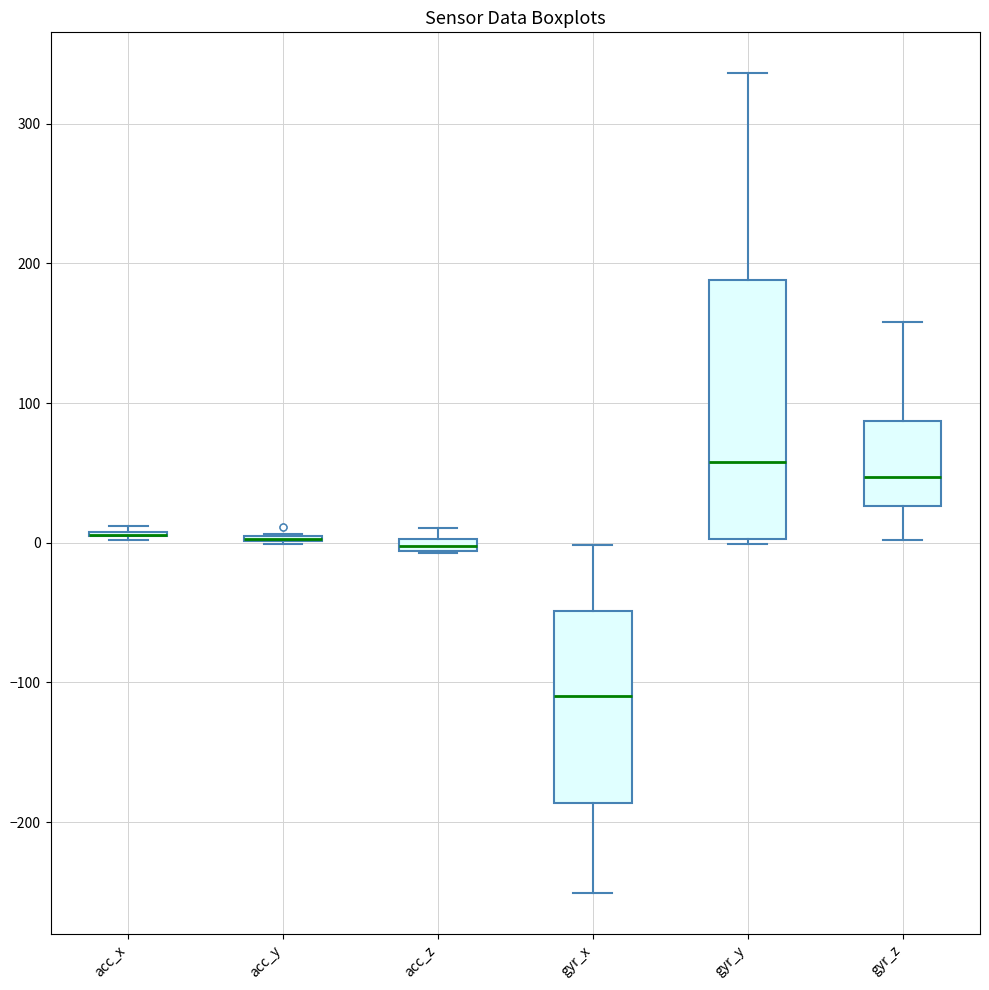

Which box is the tallest, from its lower edge to its upper edge?

gyr_y